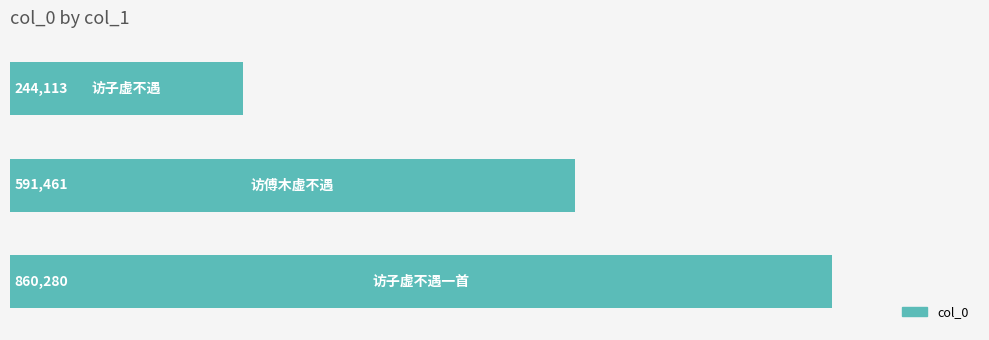

Are the bars horizontal?

Yes